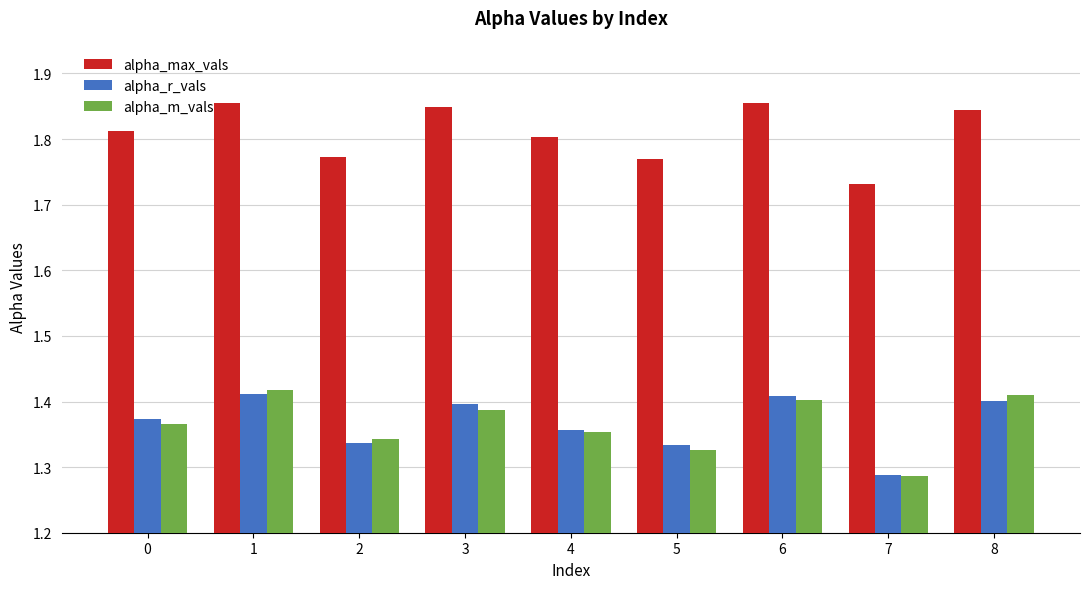

Is it true that alpha_max_vals equals 1.8 at 5?

True